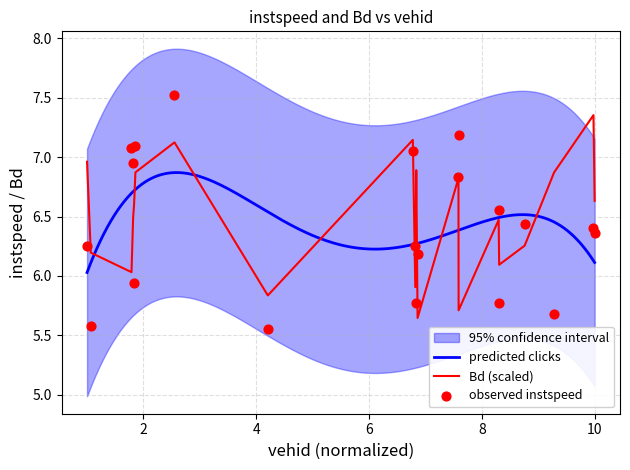

Is the value of Bd at 1017.0 greater than the value of instspeed at 2753.0?

No